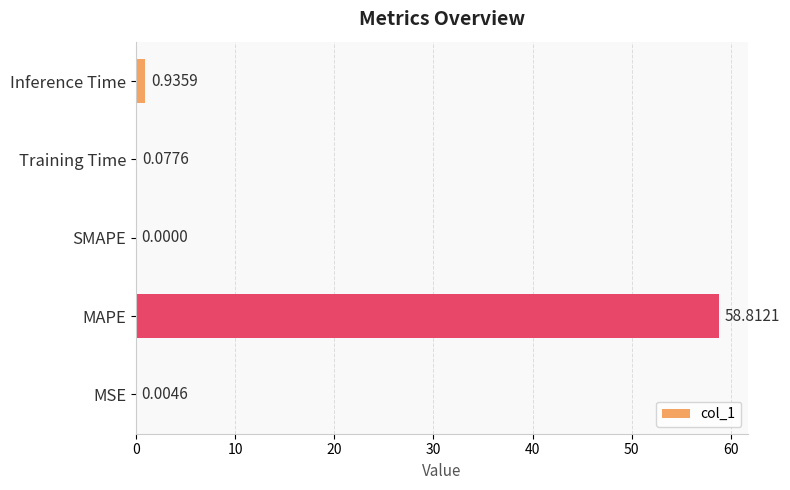

Which category has the highest value across all series?

MAPE